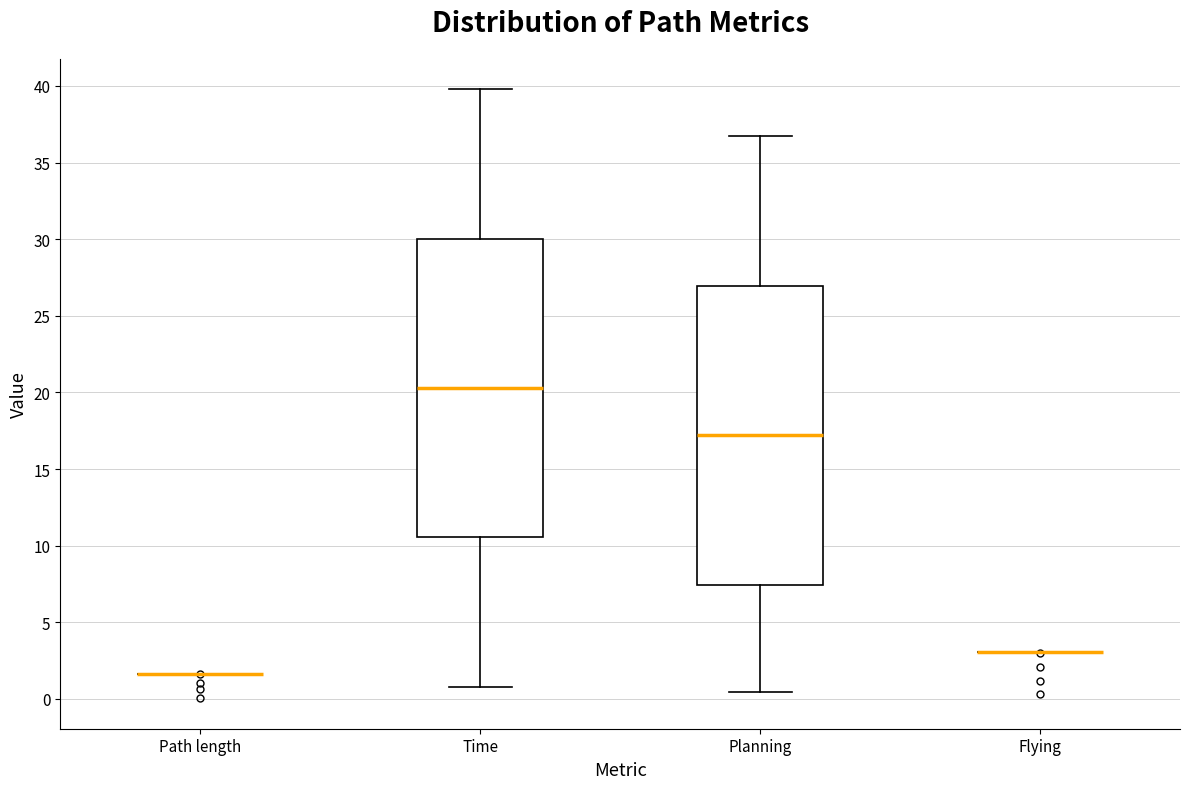

Reading left to right, read every box against the y-axis: the position of its median line, the range the box covers, and the ends of its whiskers. The values are not printed on the chart, so give them approximately, as read against the axis.

Path length: box collapsed to a line at 1.5, whiskers 1.5 to 1.5
Time: median 20.5, box 10.5 to 30.0, whiskers 1.0 to 40.0
Planning: median 17.0, box 7.5 to 27.0, whiskers 0.5 to 36.5
Flying: box collapsed to a line at 3.0, whiskers 3.0 to 3.0